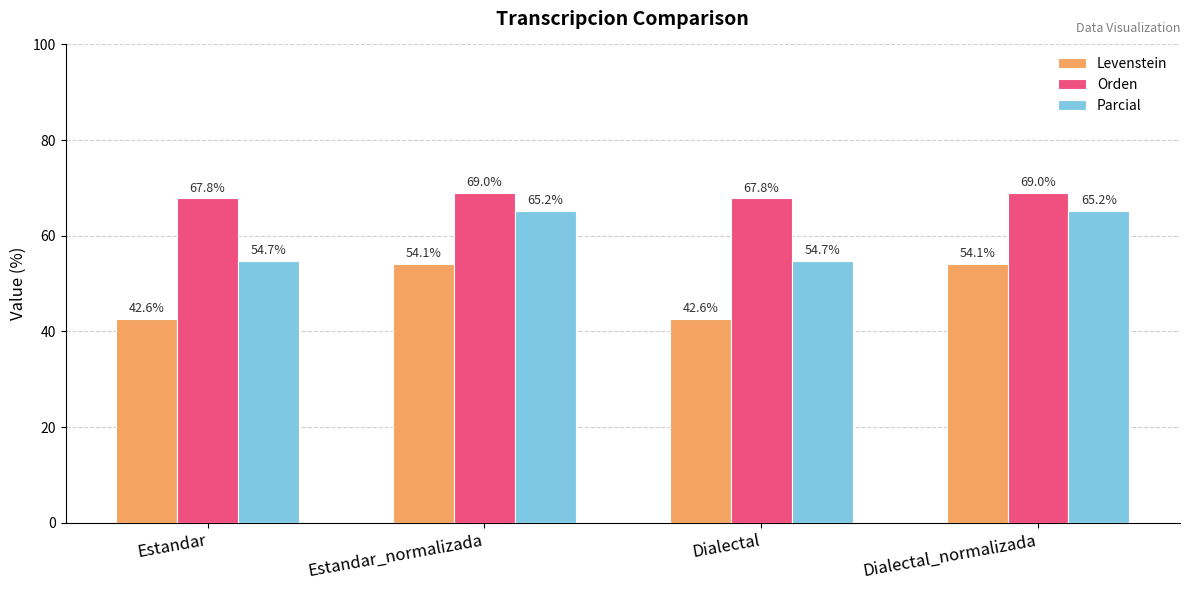

What is the difference between the highest and lowest values at Estandar?

25.3